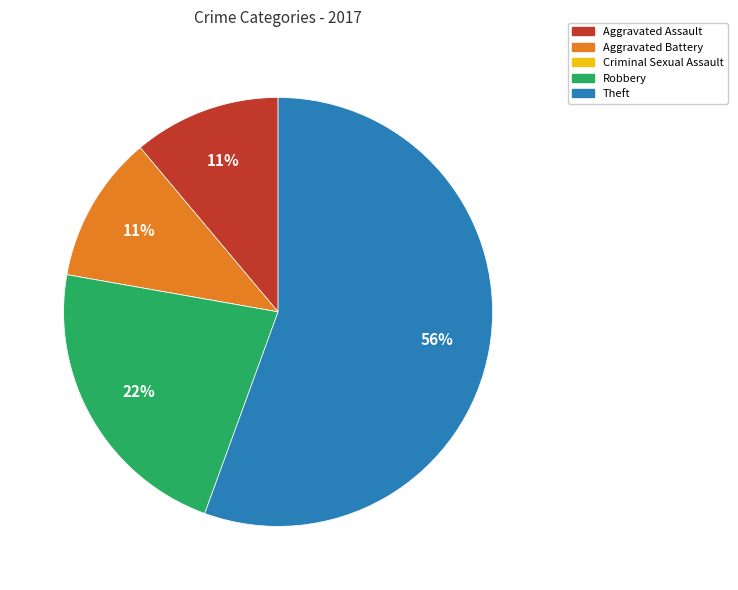

Approximately how many times larger is the value at Theft compared to Robbery?

2.5